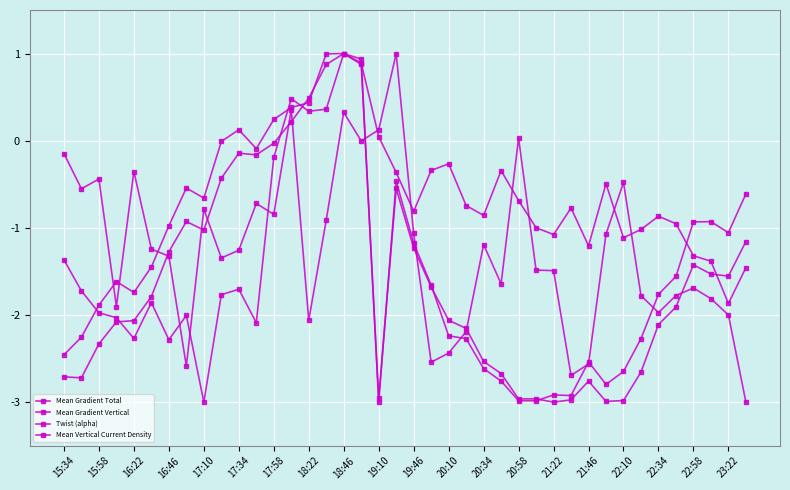

Where is the first local minimum for Mean Gradient Total?

16:22